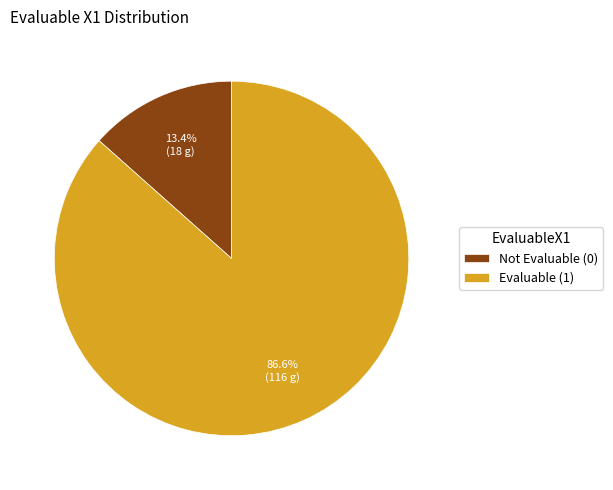

How many segments does this pie chart have?

2